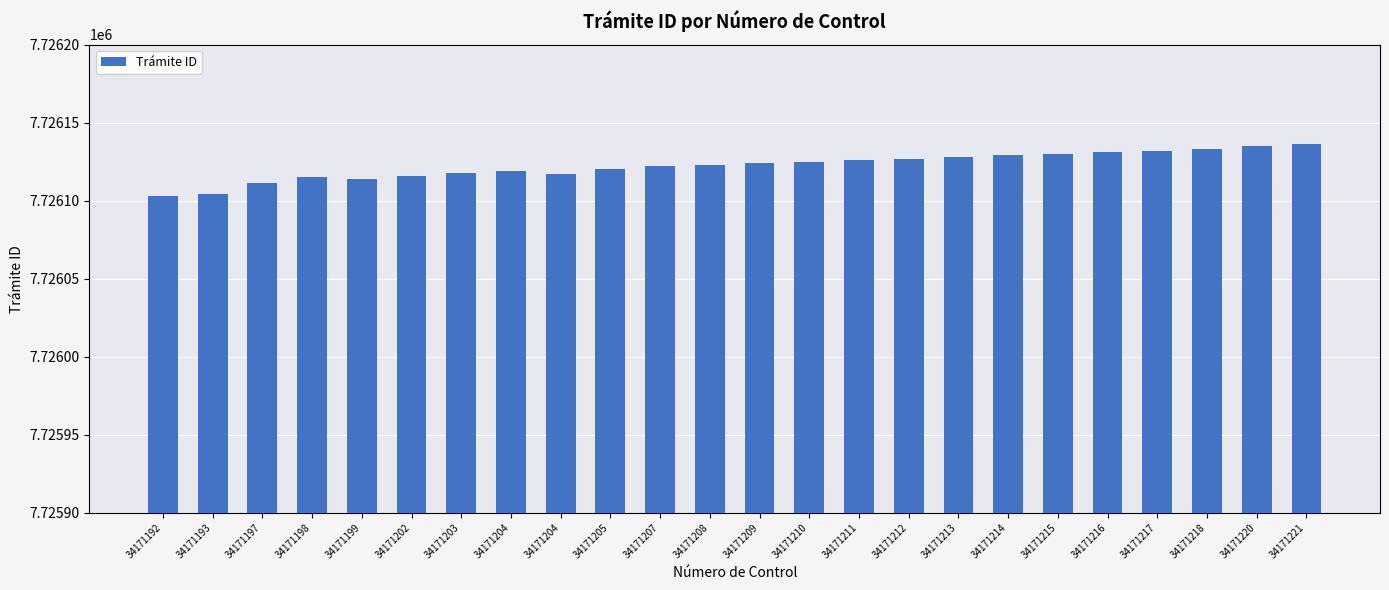

What is the value of the 22nd bar from the left?

7726133